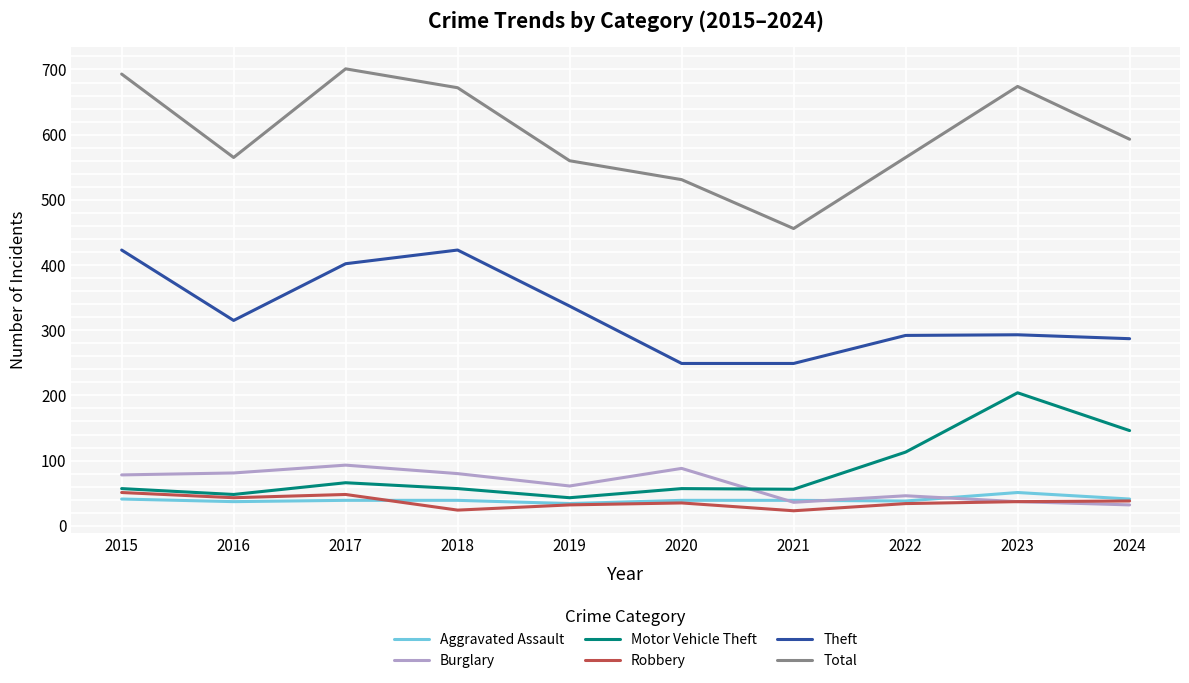

What are all the series names shown in the legend?

Aggravated Assault, Burglary, Motor Vehicle Theft, Robbery, Theft, Total